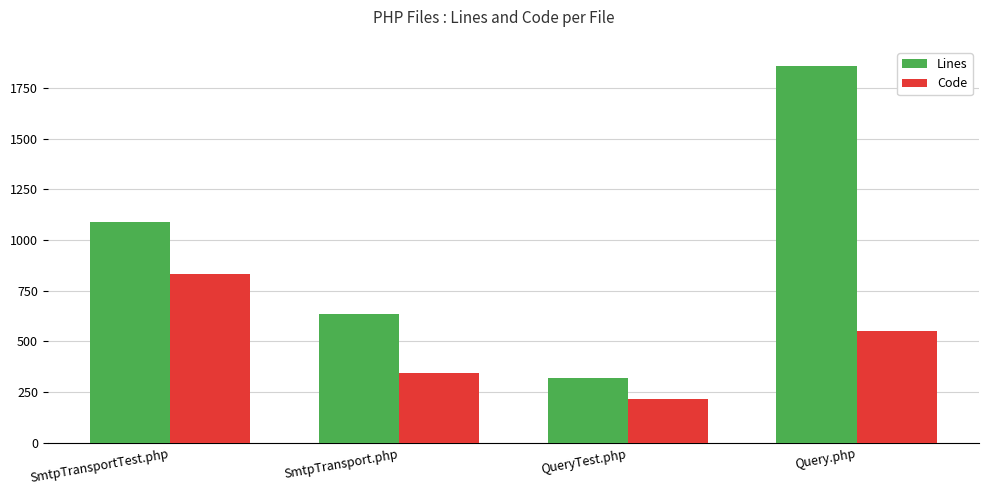

Does the chart contain stacked bars?

No